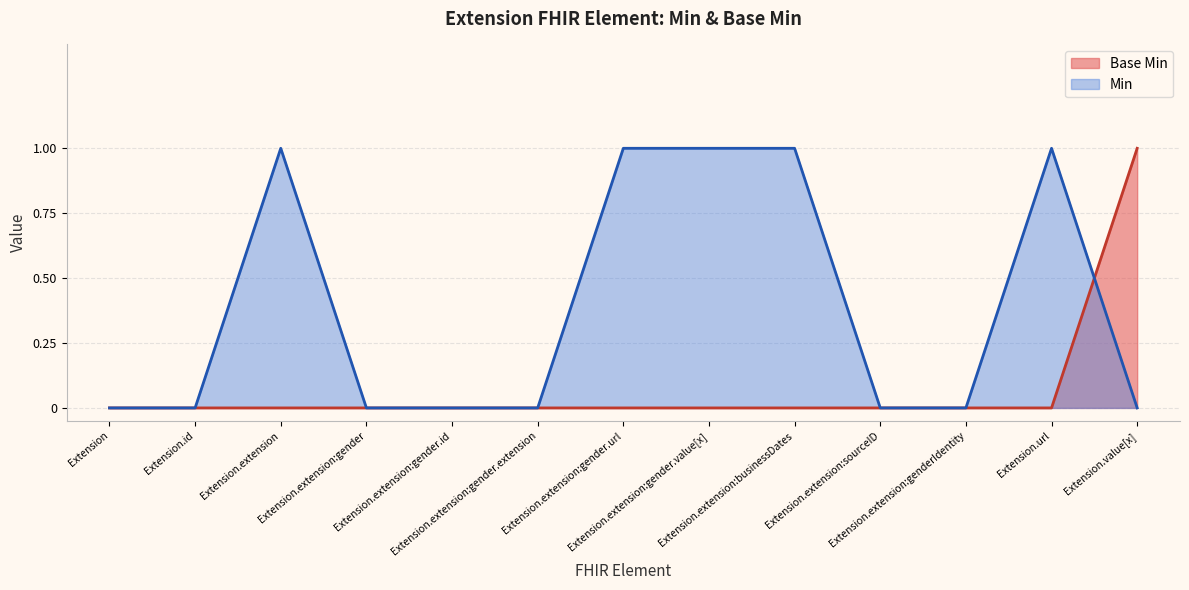

List the labels in order of value, largest first.

Extension.value[x], Extension, Extension.id, Extension.extension, Extension.extension:gender, Extension.extension:gender.id, Extension.extension:gender.extension, Extension.extension:gender.url, Extension.extension:gender.value[x], Extension.extension:businessDates, Extension.extension:sourceID, Extension.extension:genderIdentity, Extension.url